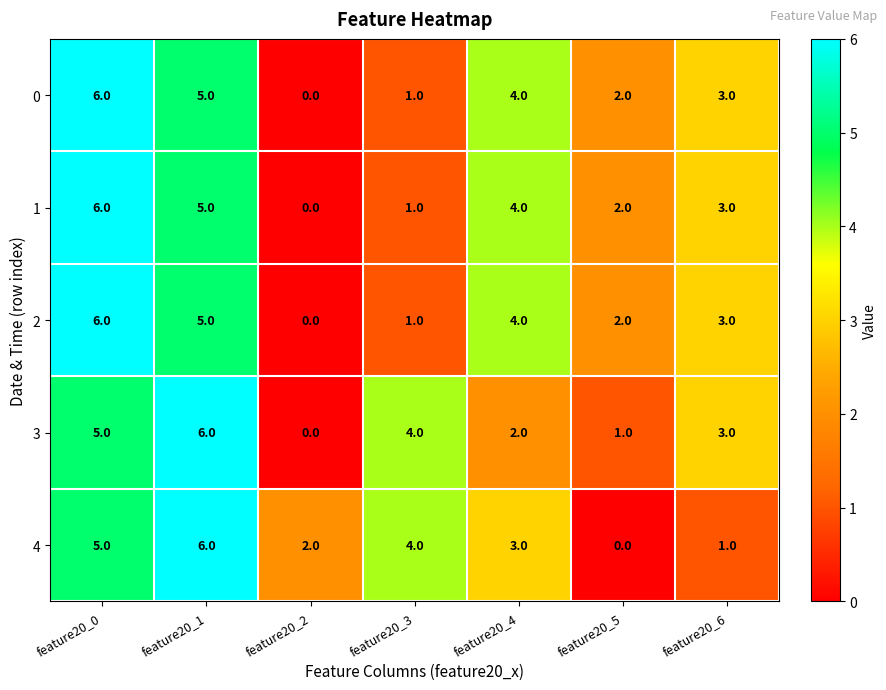

How many data points in 4 are less than 3?

3